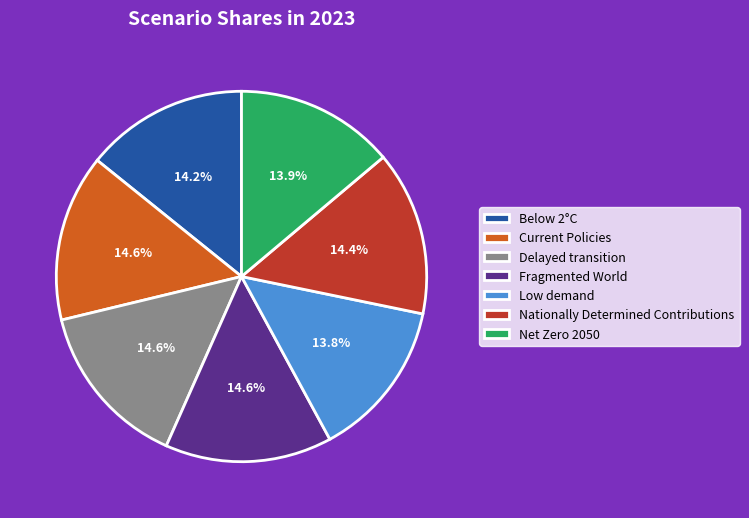

To the nearest percent, what is the difference between the largest and smallest slice percentages?

1%